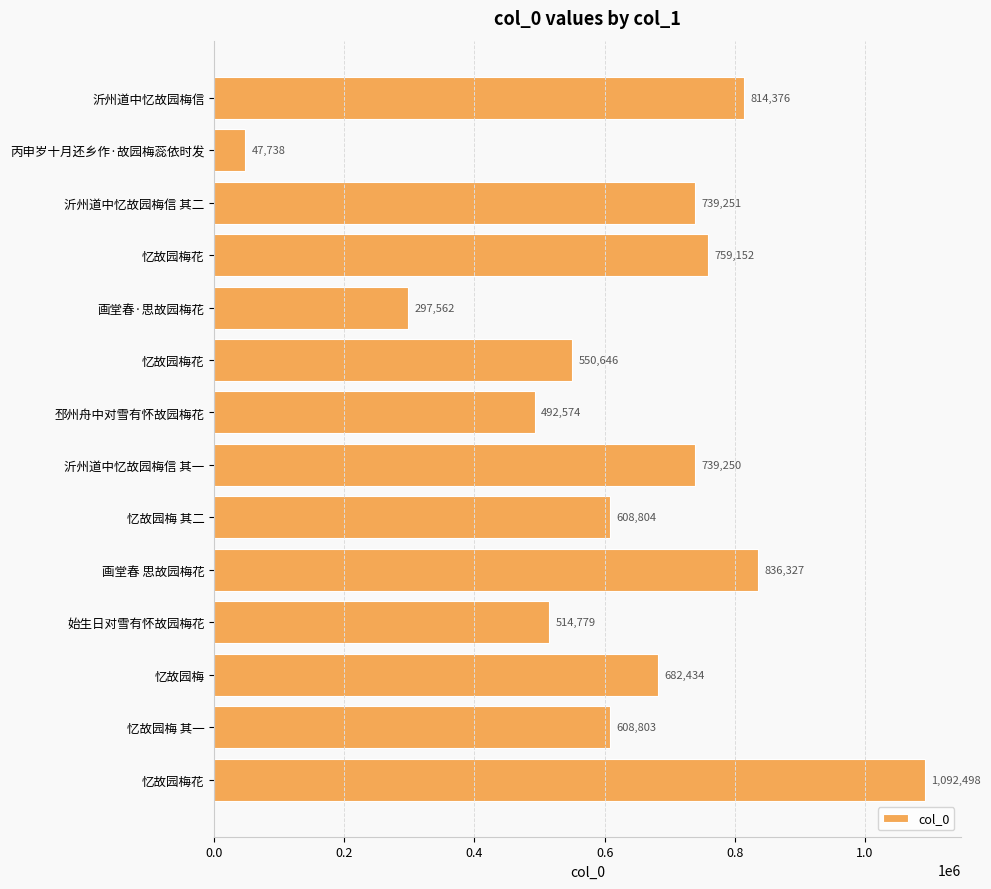

How many values are below 682434?

7